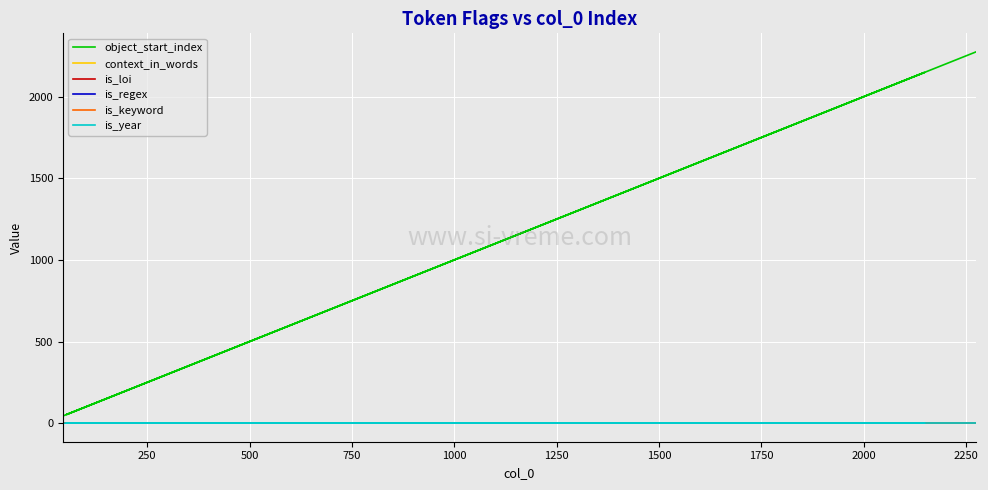

True or false: is_year and object_start_index intersect in this chart.

False